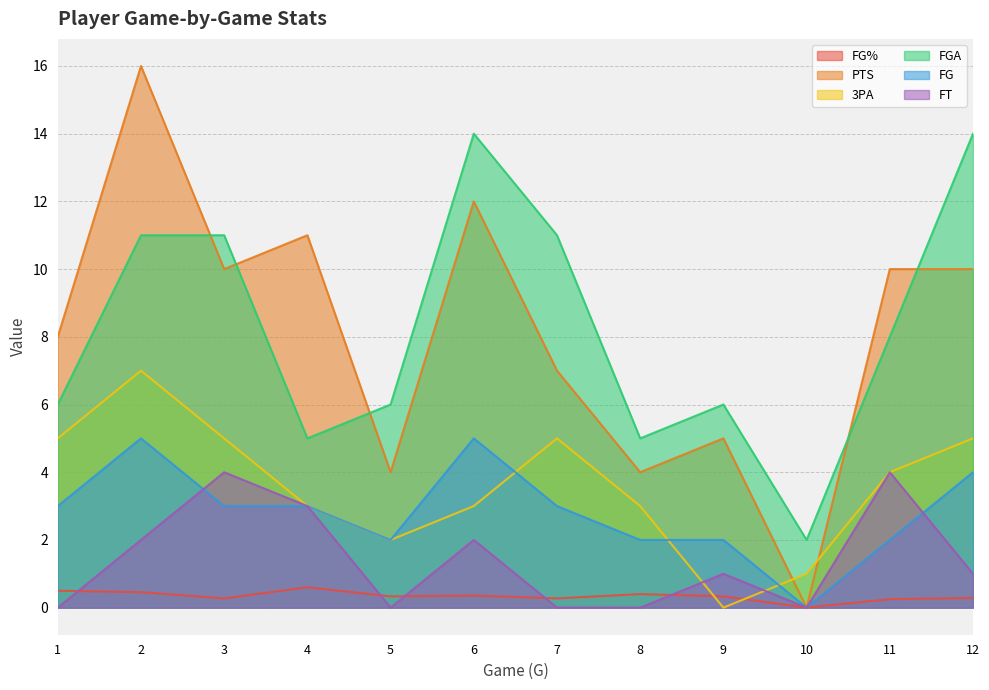

Does the chart display data point markers on the line(s)?

No